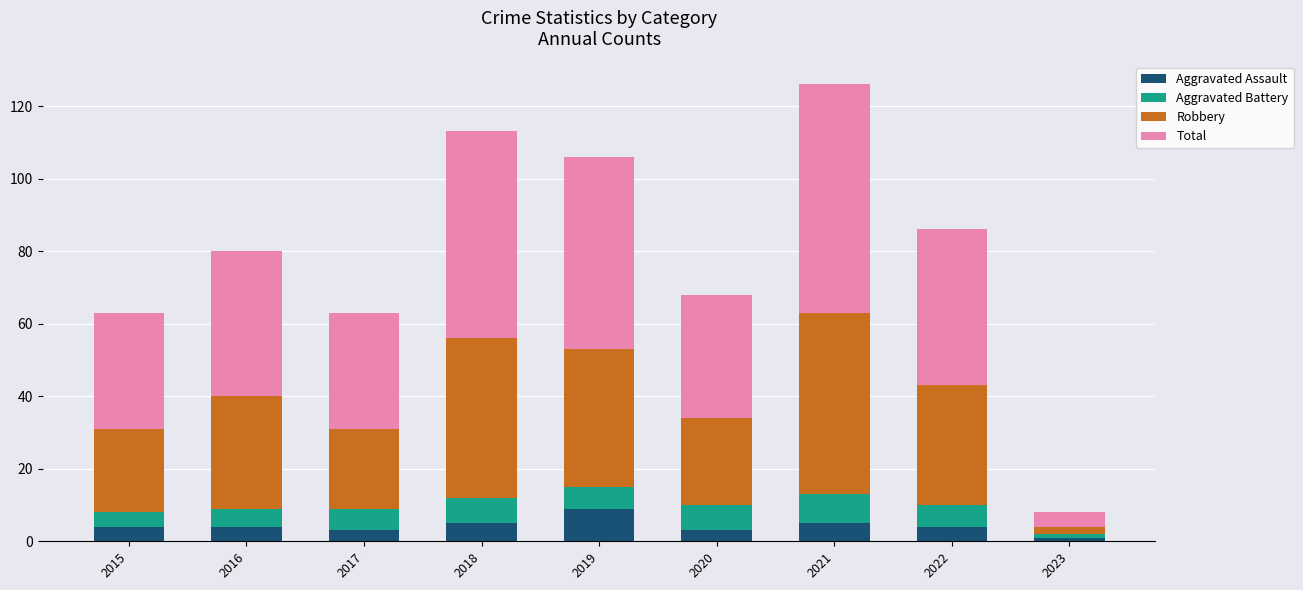

How many data points does each series have?

9